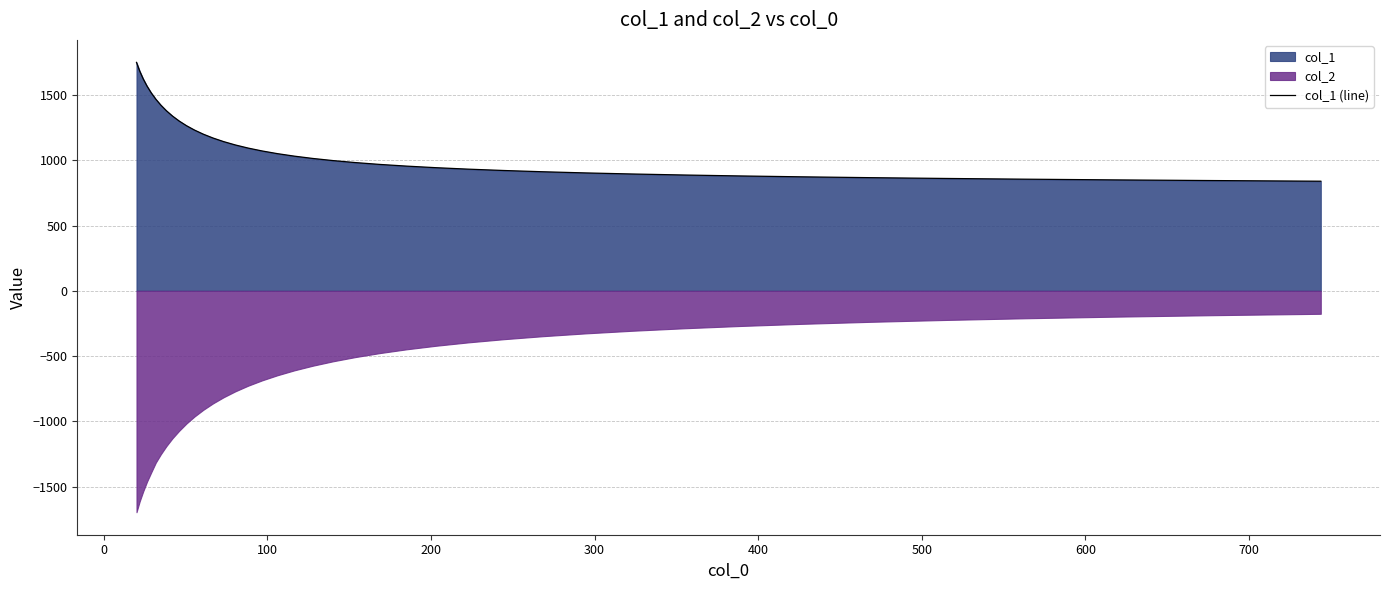

The chart shows a value of 1198.1 at 35. True or false?

False